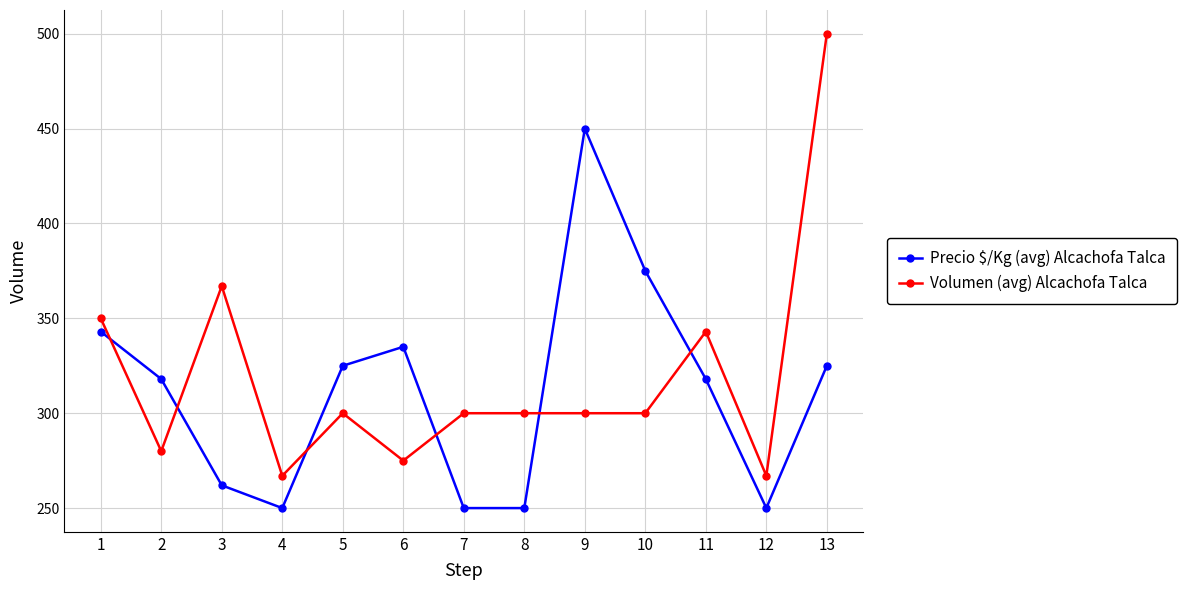

What is the sum of all Volumen (avg) Alcachofa Talca values?

4149